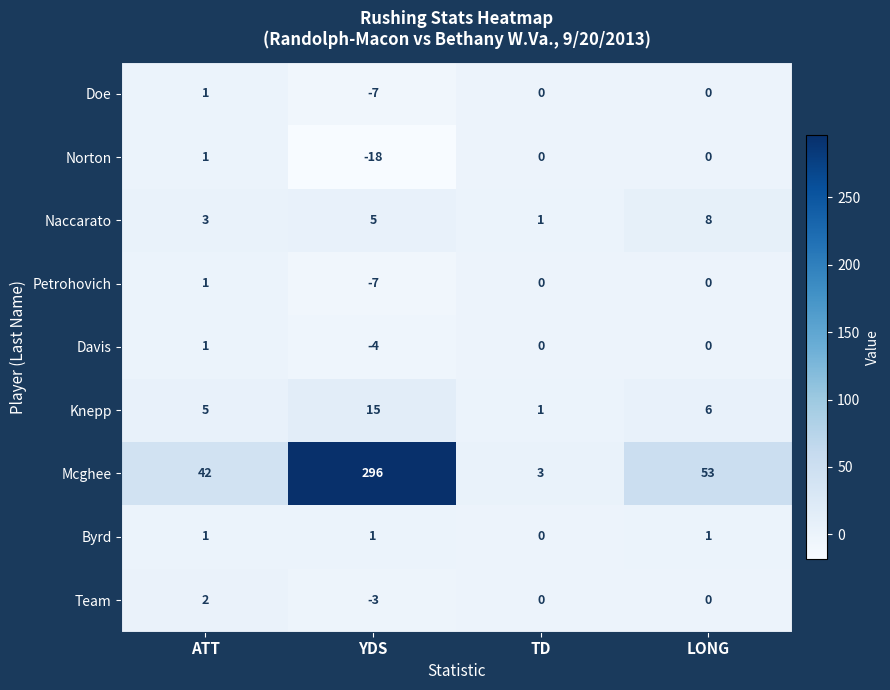

Count the Doe values in the range 0 to 1.

3